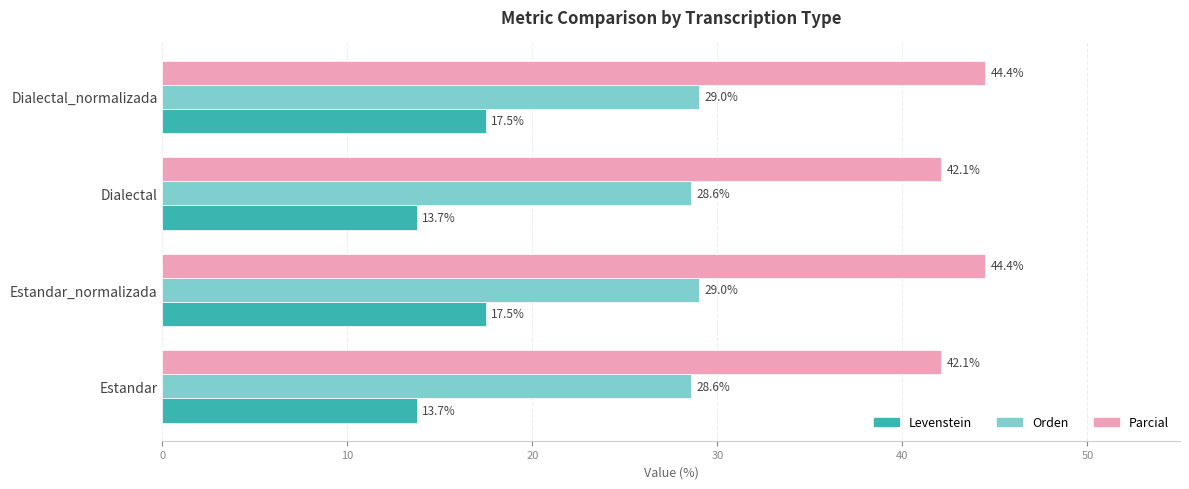

Is it true that Orden equals 11.4 at Dialectal_normalizada?

False